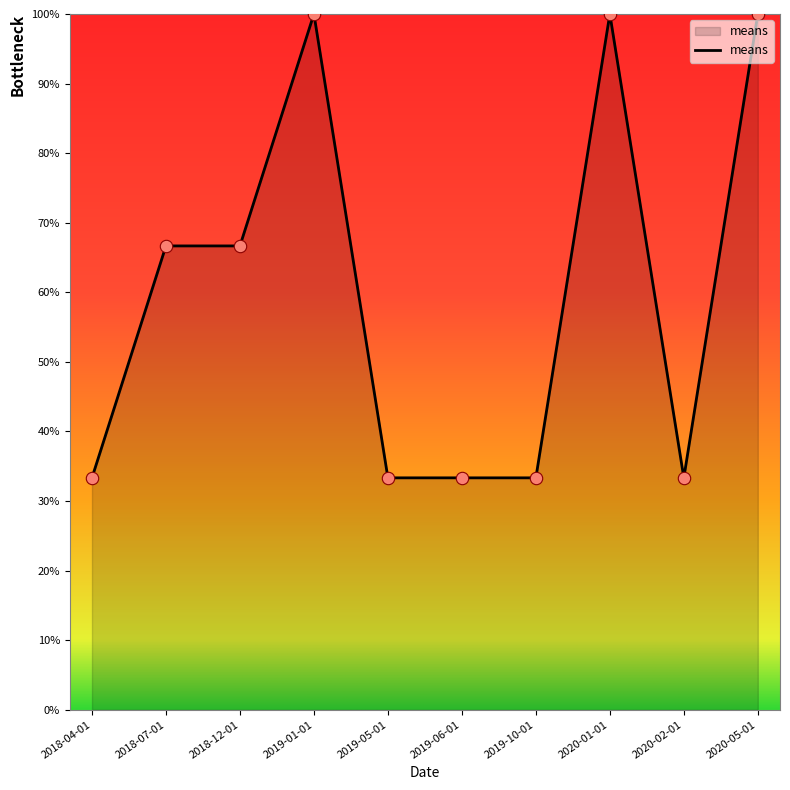

Which has a higher value, 2019-10-01 or 2020-01-01?

2020-01-01